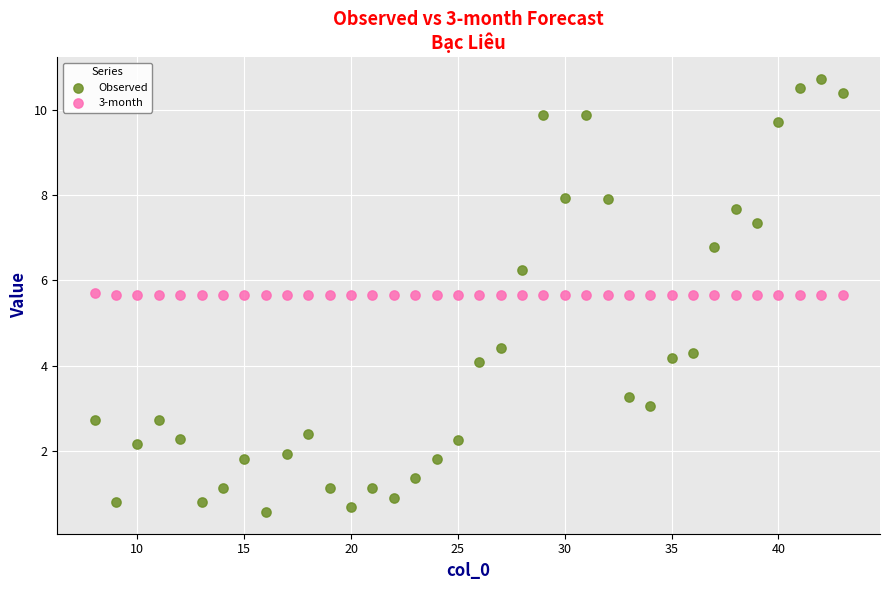

Which series reaches the minimum Y coordinate?

Observed